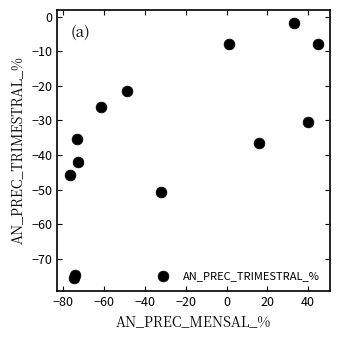

What is the range of Y values (max minus min)?

73.7